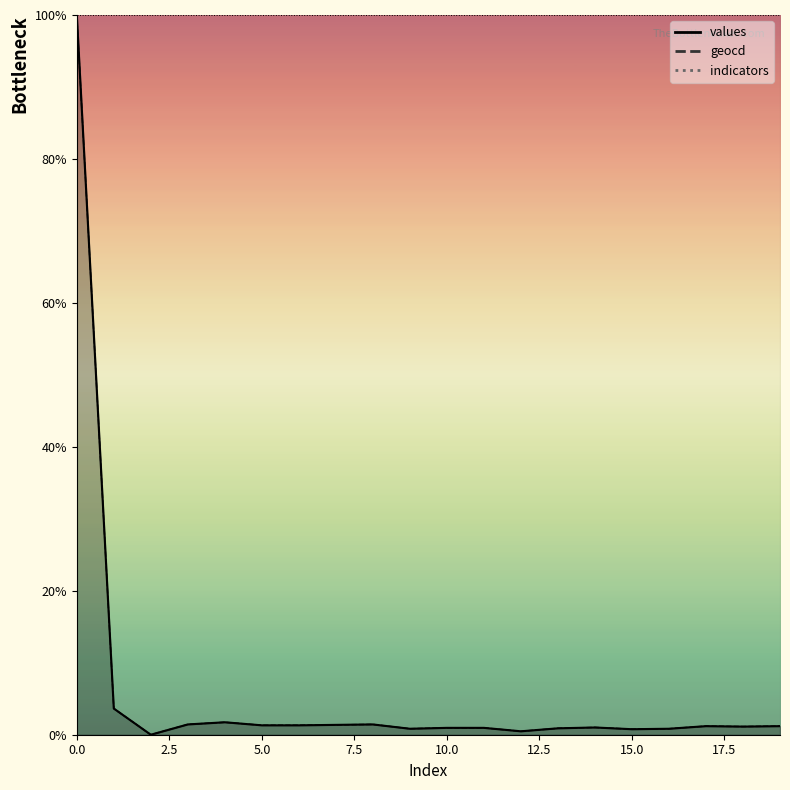

Reading right to left, list all the values displayed in this chart.

values: 1.2	1.1	1.2	0.8	0.8	1.0	0.9	0.5	1.0	1.0	0.8	1.4	1.4	1.3	1.3	1.7	1.4	0.0	3.6	100.0
geocd: 1.2	1.1	1.2	0.8	0.8	1.0	0.9	0.5	1.0	1.0	0.8	1.4	1.4	1.3	1.3	1.7	1.4	0.0	3.6	100.0